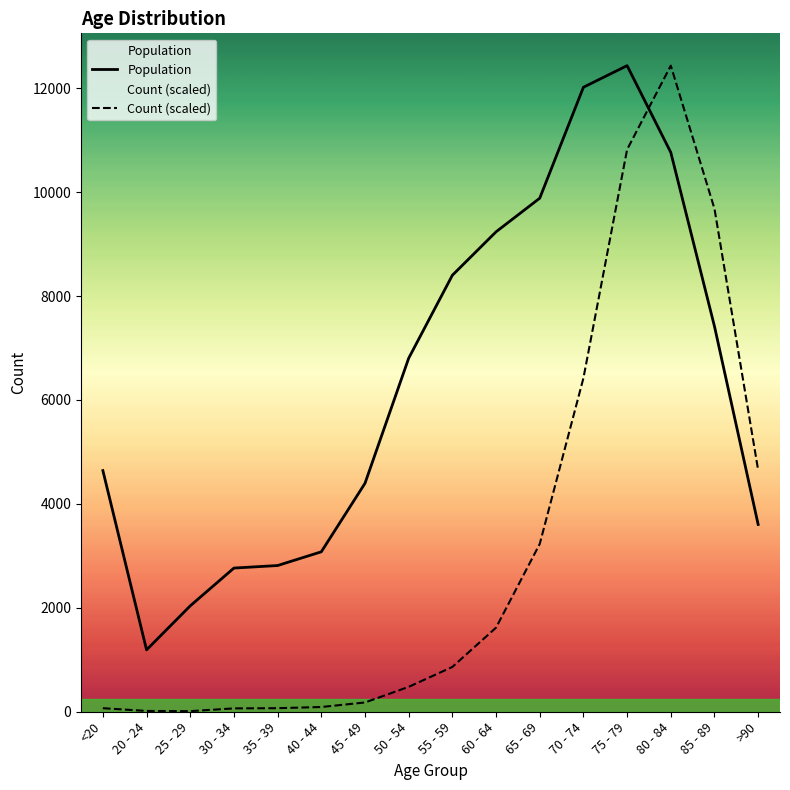

Which category has the highest value in the Count (scaled) series?

80 - 84